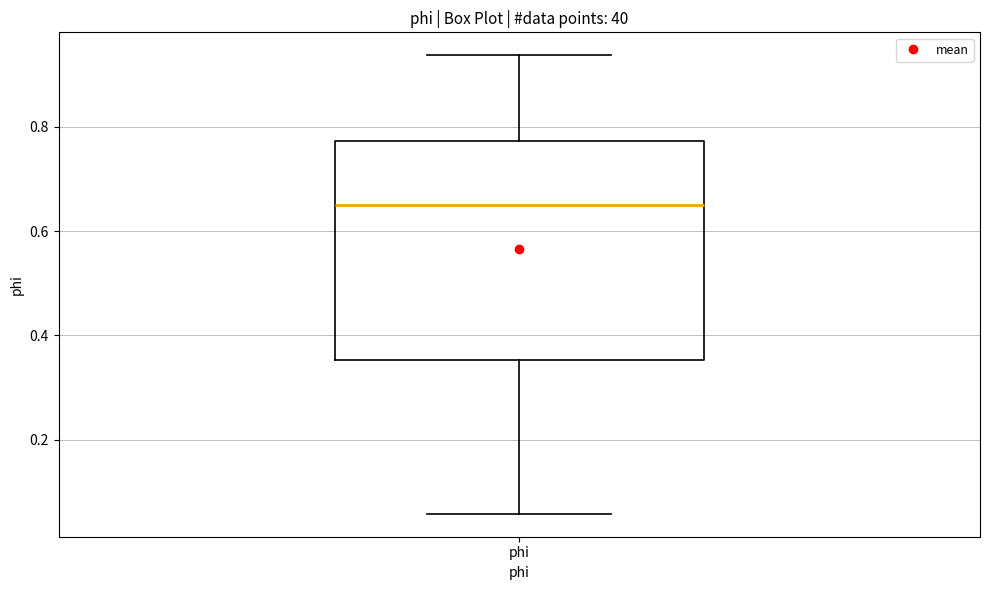

Read this box plot against the y-axis: the position of the median line, the range covered by the box, and the ends of both whiskers. The values are not printed on the chart, so give them approximately, as read against the axis.

median 0.64, box 0.36 to 0.78, whiskers 0.06 to 0.94